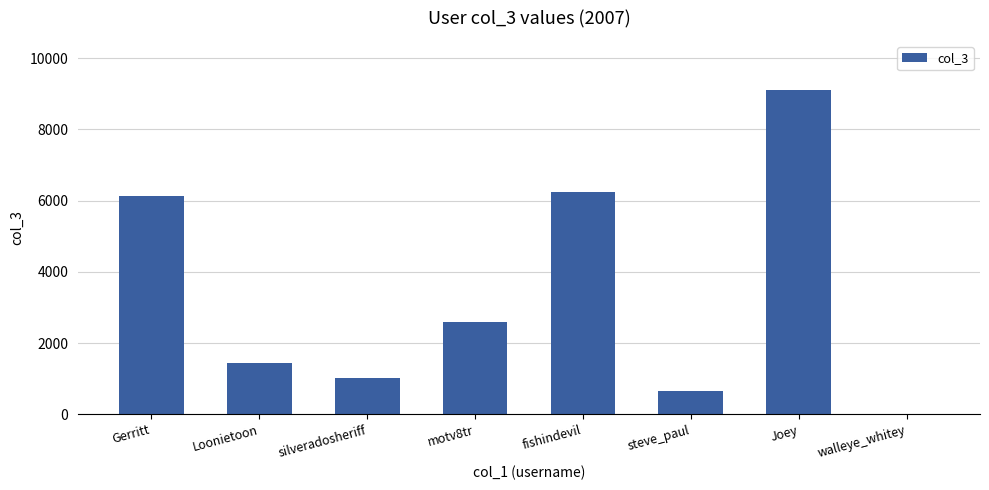

What is the maximum value shown in the chart?

9122